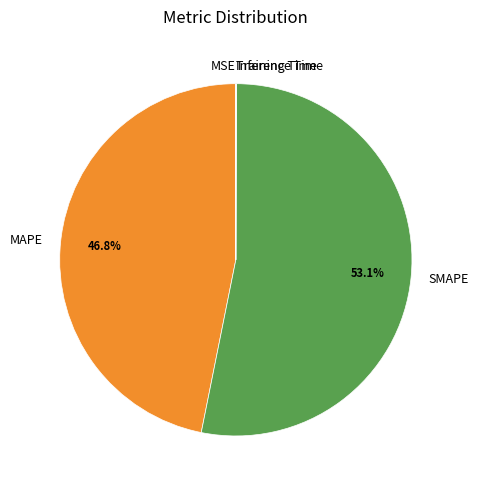

How much of the chart is everything except MAPE?

53.2%